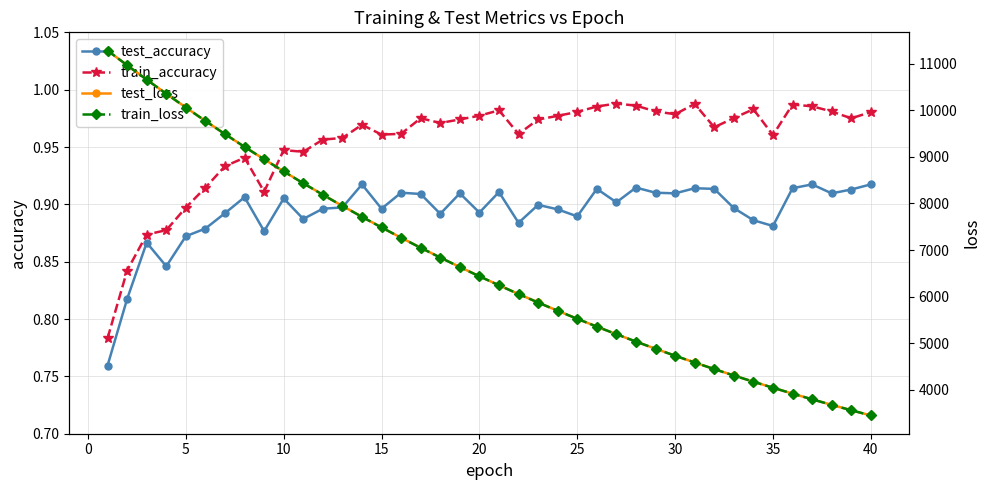

What is the maximum value for test_accuracy?

0.9